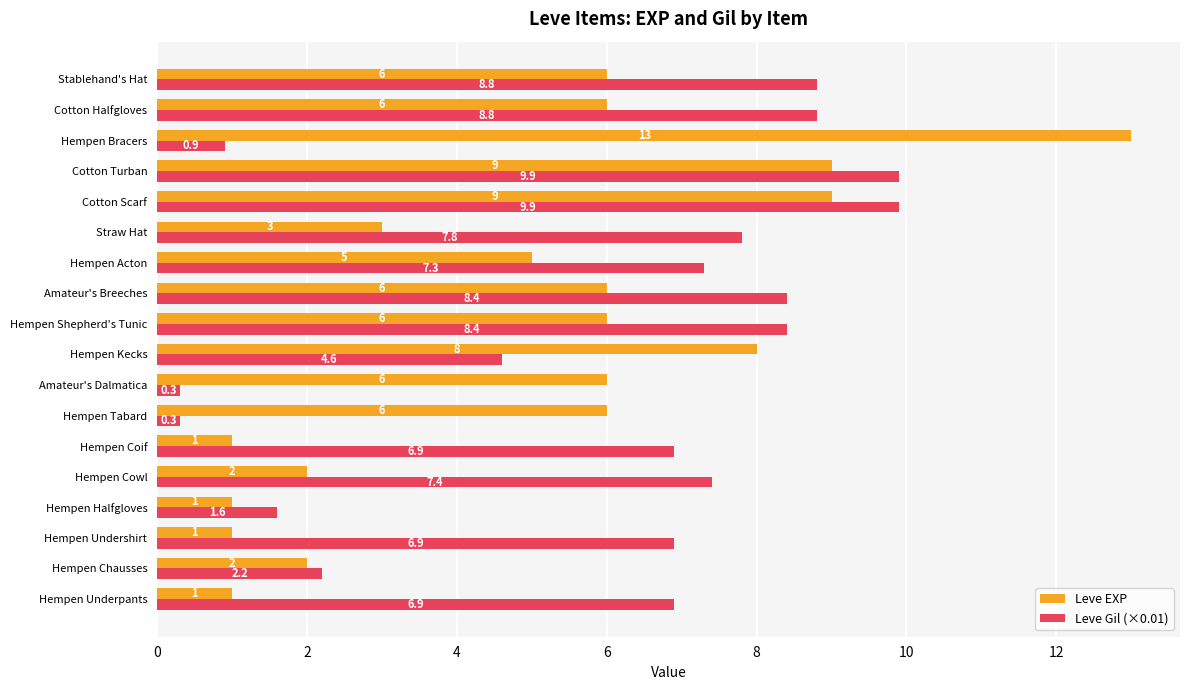

List the series in order of their overall mean, highest first.

Leve Gil (×0.01), Leve EXP